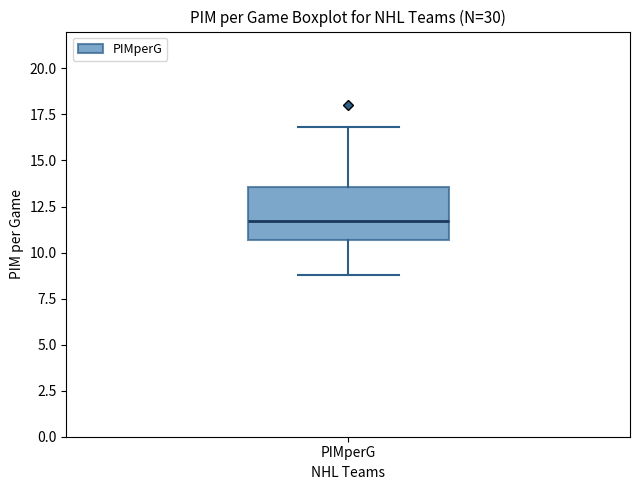

Read this box plot against the y-axis: the position of the median line, the range covered by the box, and the ends of both whiskers. The values are not printed on the chart, so give them approximately, as read against the axis.

median 11.5, box 10.5 to 13.5, whiskers 9.0 to 17.0